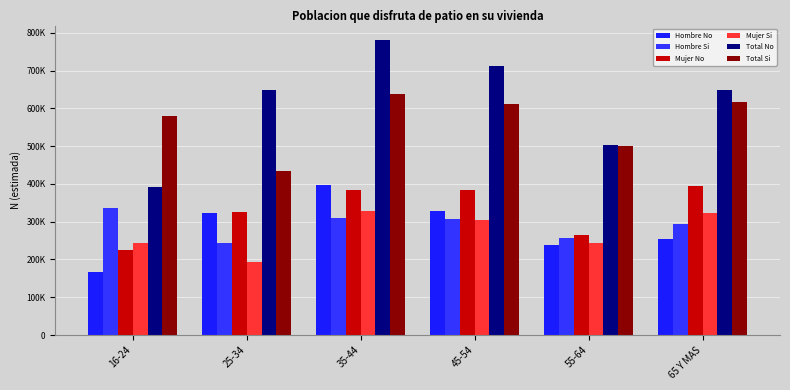

What is the label of the 5th bar from the left?

55-64